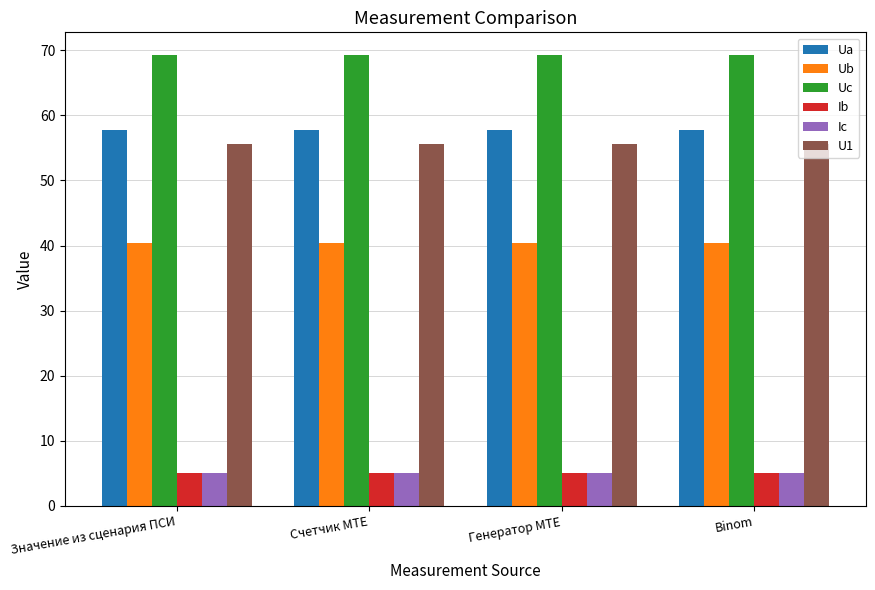

What is the spread (max minus min) of values at Генератор MTE?

64.3